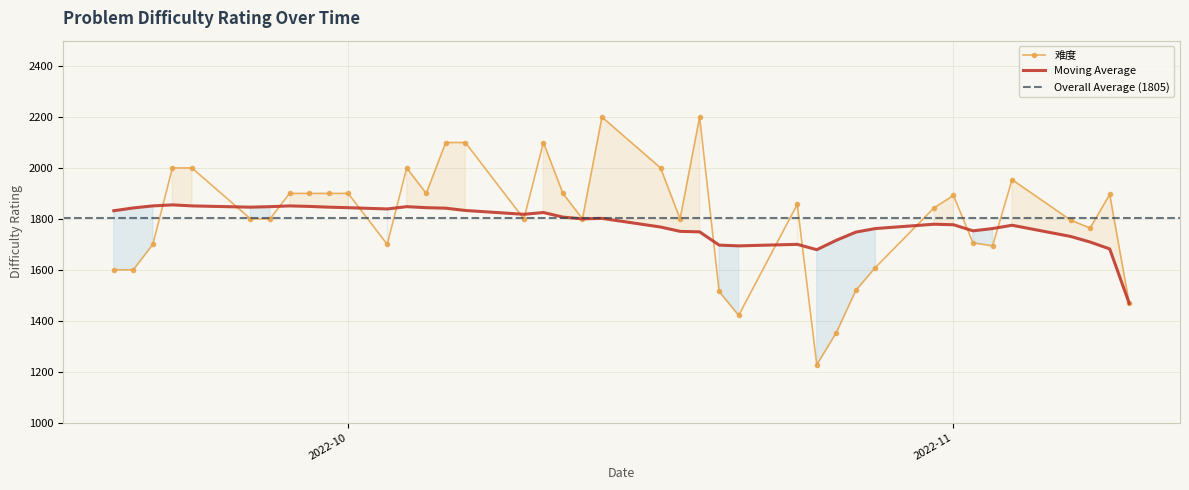

What is the difference between the values at 2022-10-17 and 2022-10-20?

485